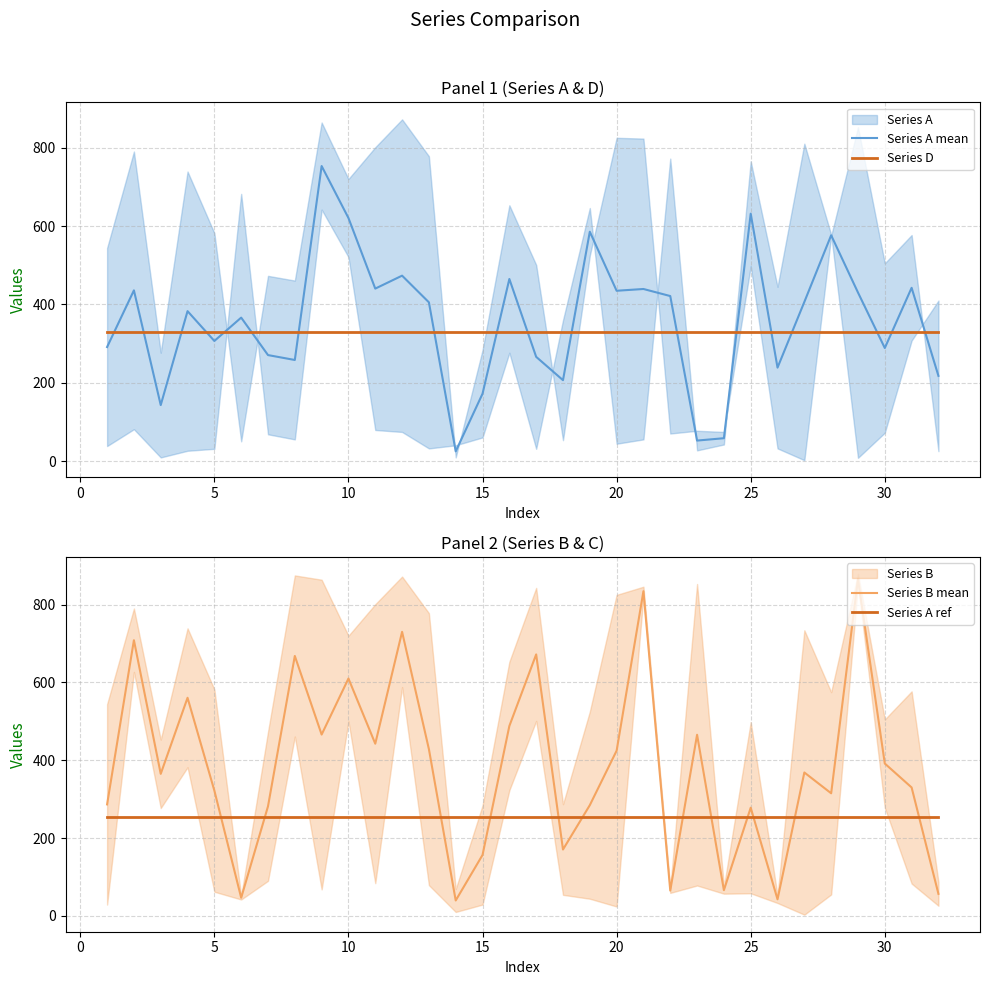

What is the sum of the Series A ref values at 25 and 5?

506.7